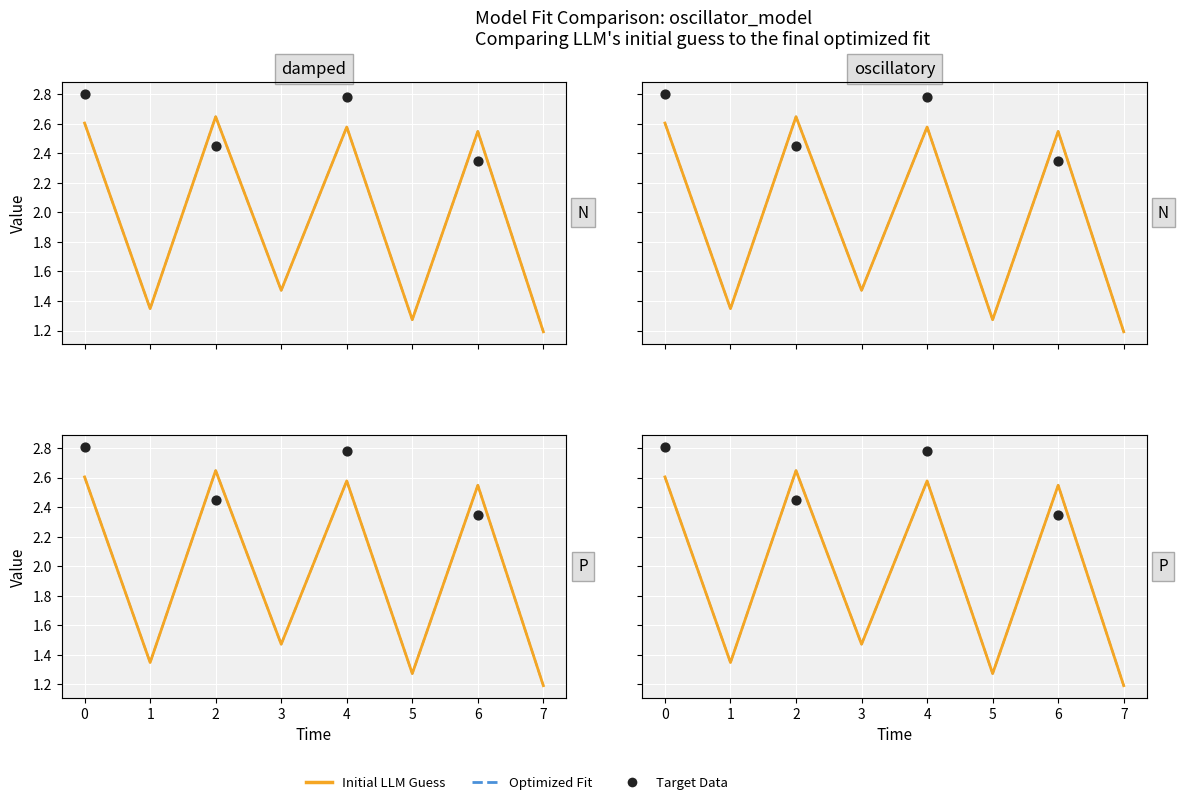

What is the ratio of the value at 4 to the value at 5?

2.0